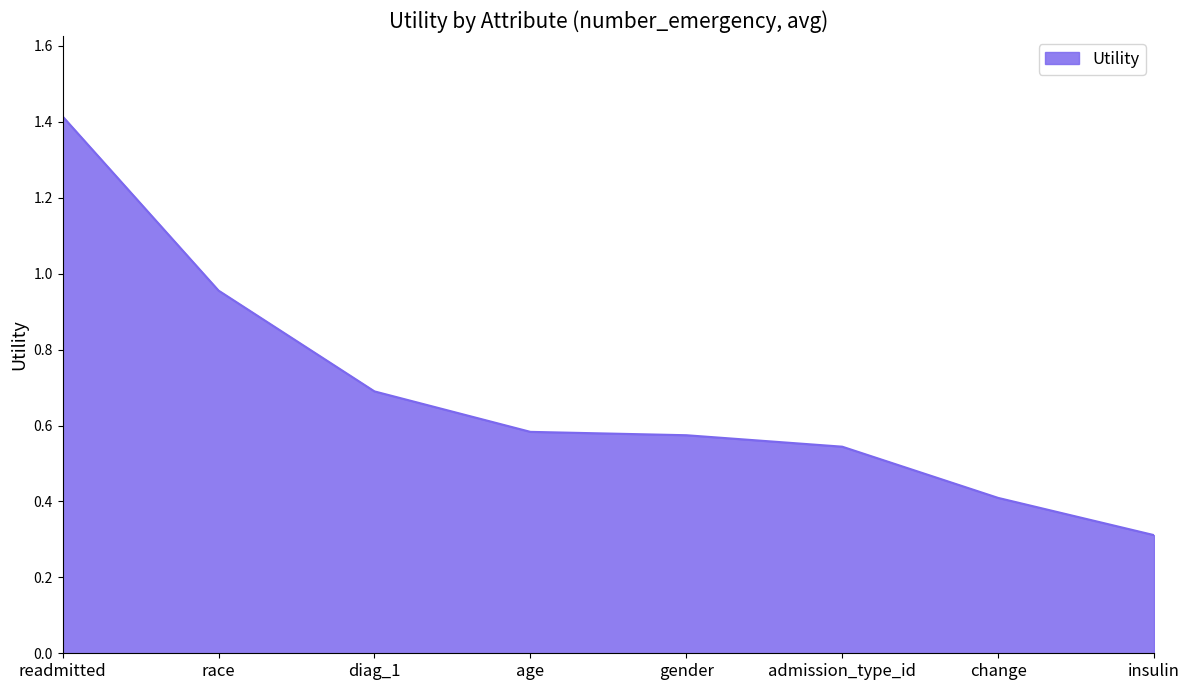

At which label is the value closest to 0?

insulin